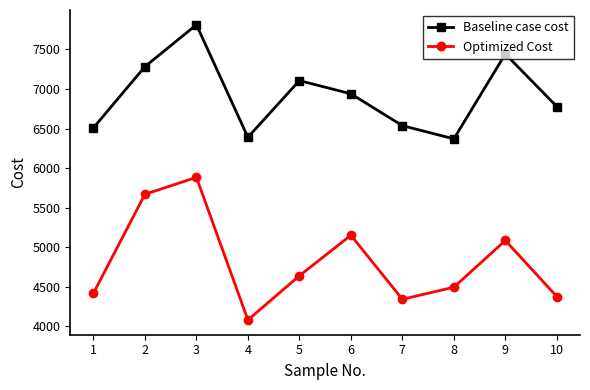

Rank the series by their maximum value, from lowest to highest.

Optimized Cost, Baseline case cost